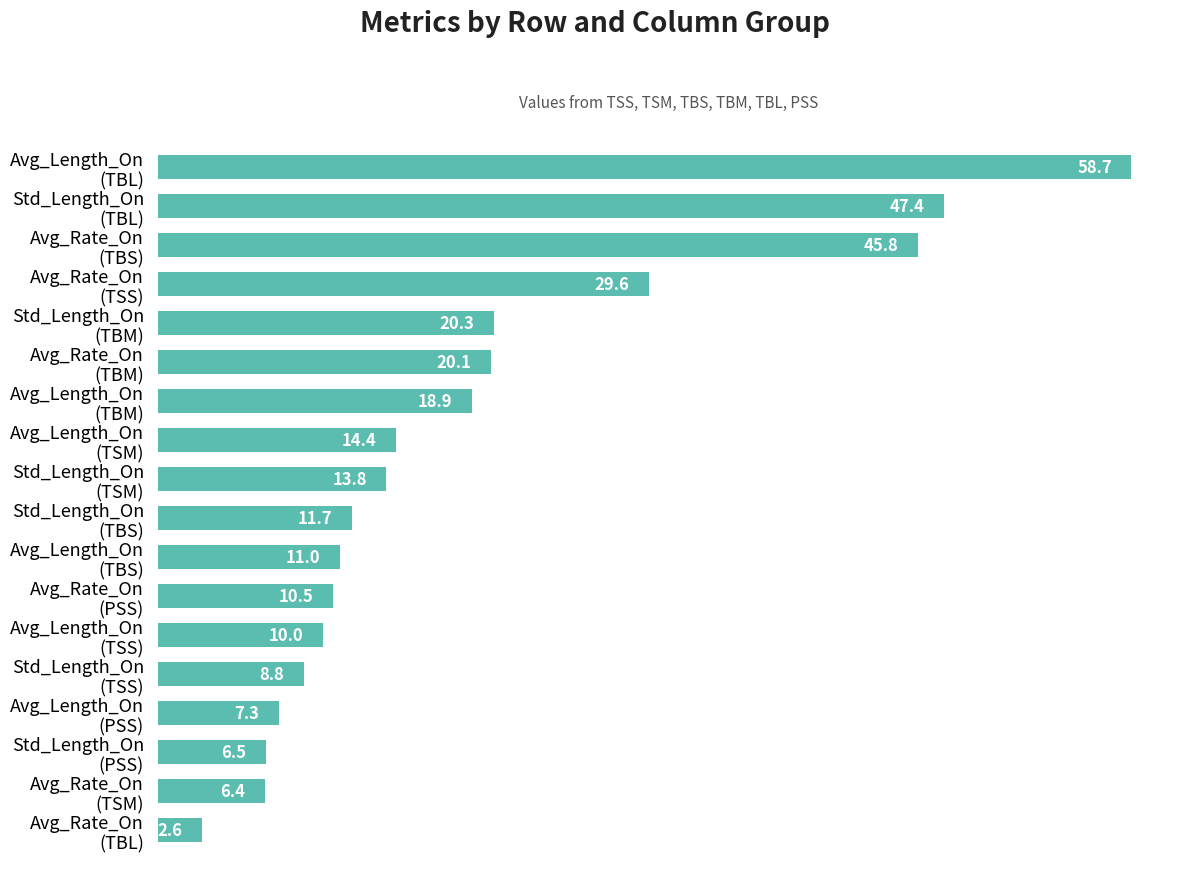

What is the greatest value displayed?

58.7